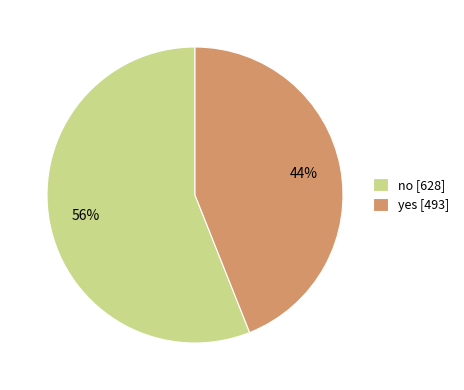

To the nearest percent, what is the average slice percentage?

50%